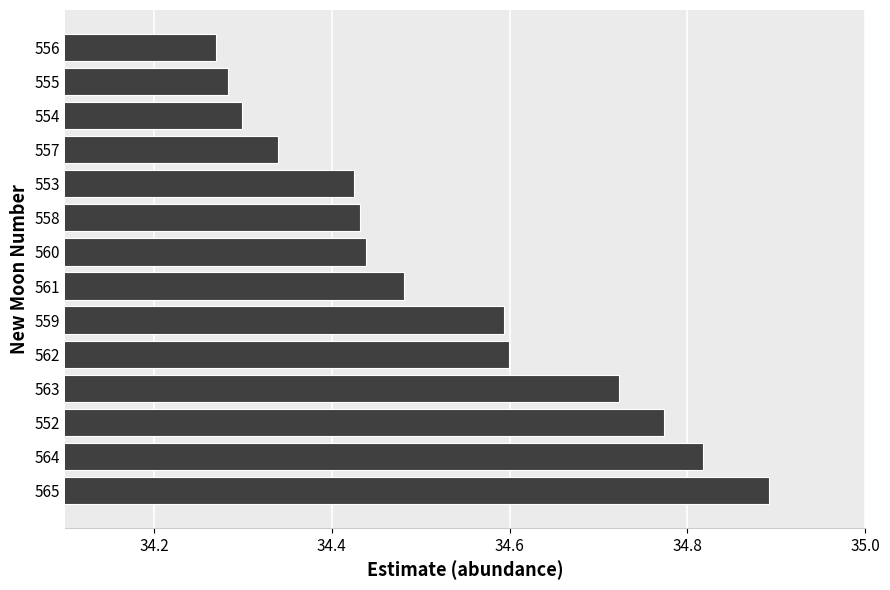

Does the chart contain stacked bars?

No